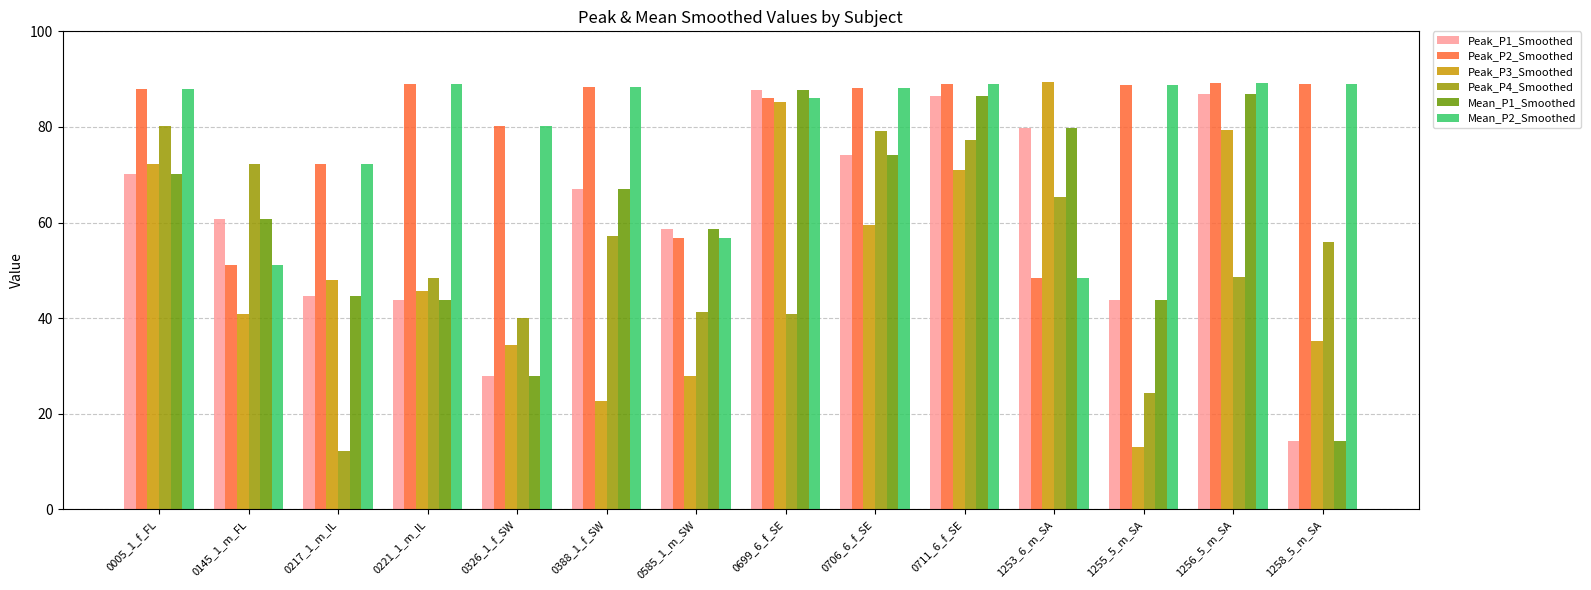

What is the difference between the highest and lowest values at 0221_1_m_IL?

45.3